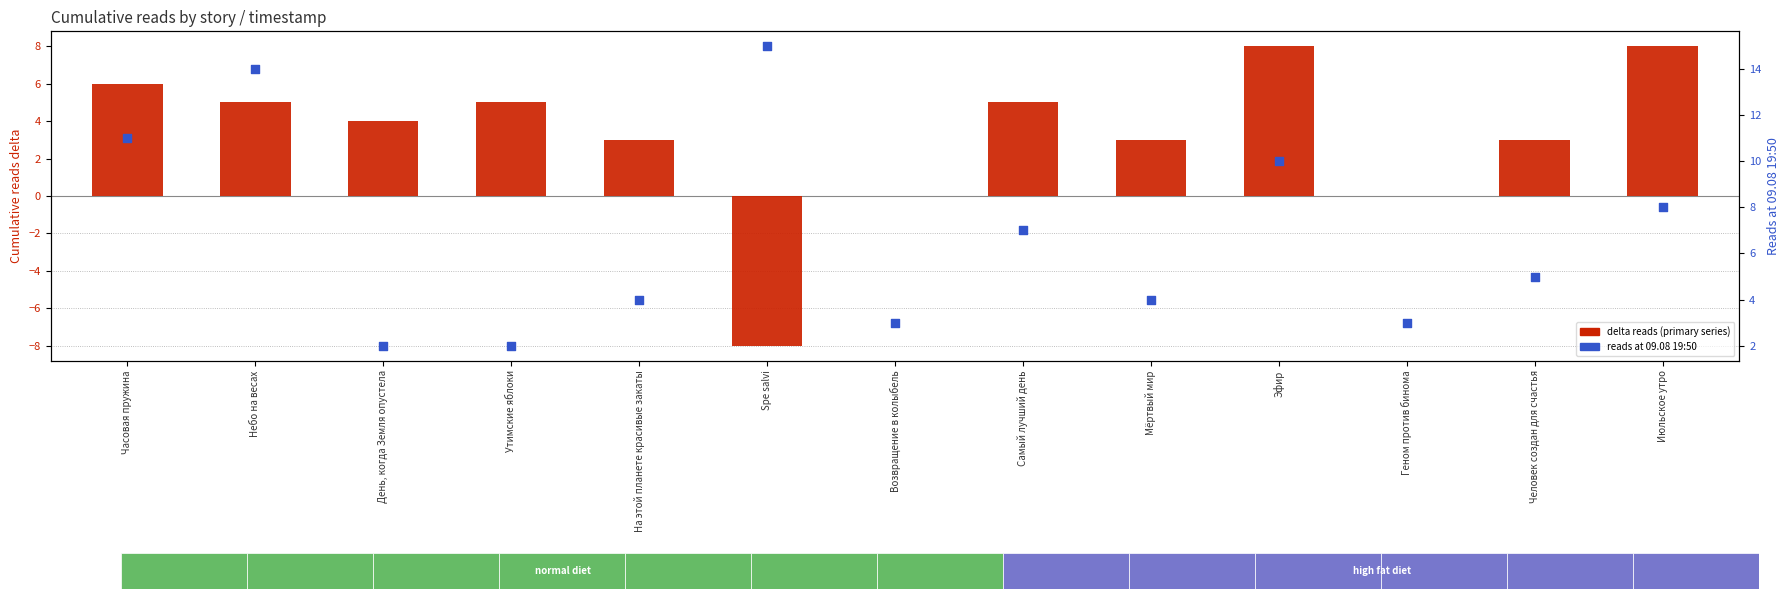

Which series has the largest total across all categories?

09.08 19:50